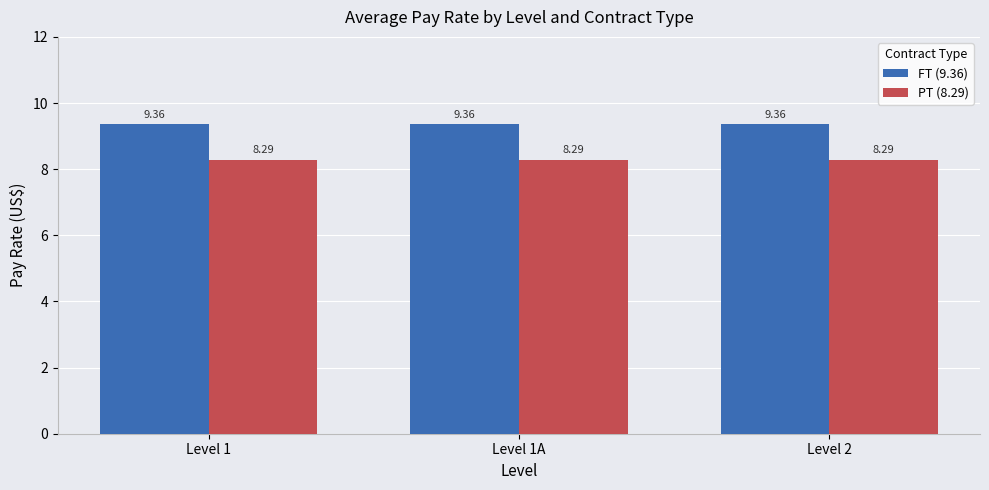

At Level 2, list the series in order from smallest to largest.

PT (8.29), FT (9.36)